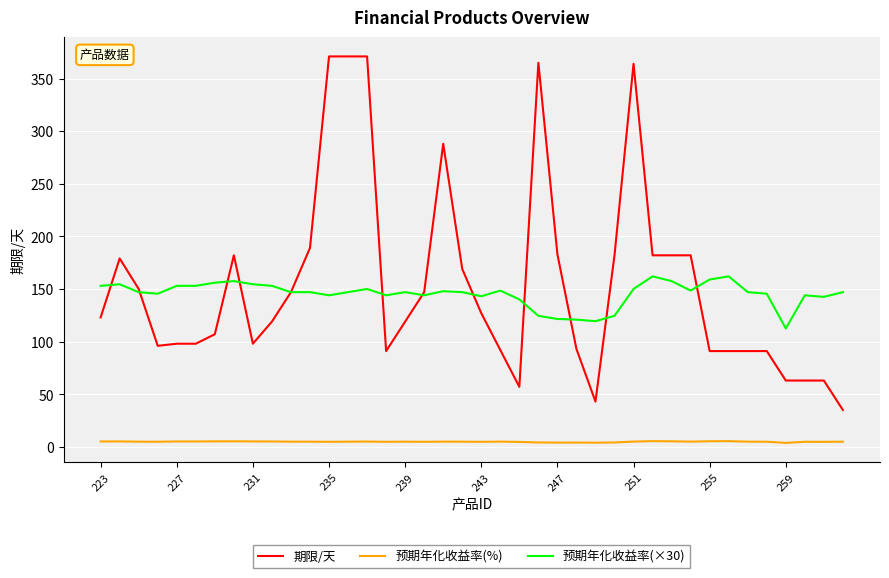

What is the lowest value of the 期限/天 series?

35.0